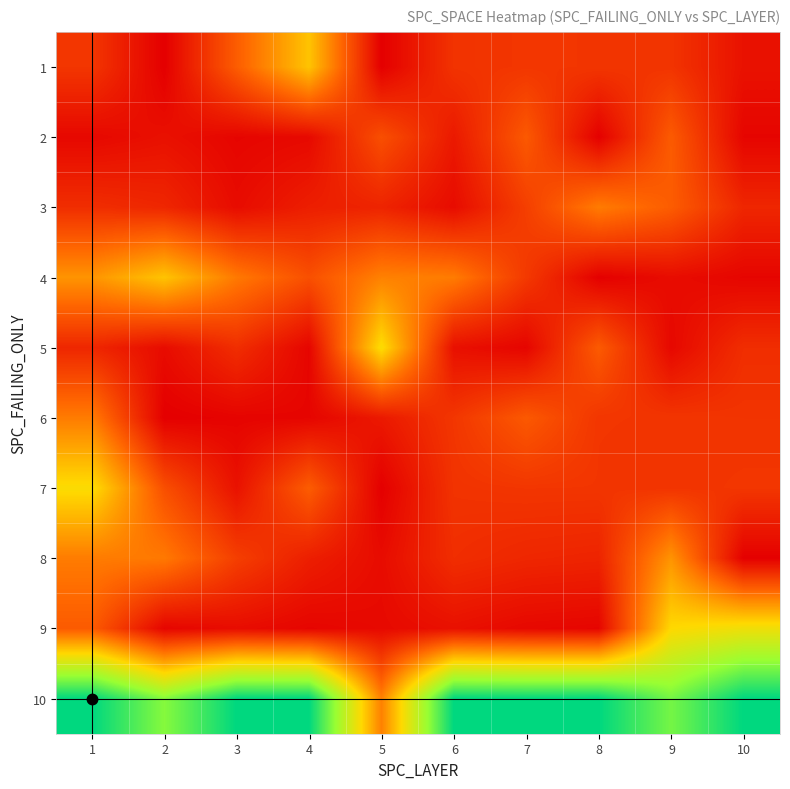

Reading left to right, transcribe all the data shown in this chart.

1: 1=134	2=13	3=220	4=426	5=14	6=128	7=135	8=133	9=130	10=54
2: 1=32	2=51	3=26	4=35	5=190	6=70	7=212	8=15	9=216	10=26
3: 1=116	2=100	3=41	4=82	5=94	6=41	7=154	8=284	9=220	10=100
4: 1=332	2=426	3=279	4=191	5=295	6=284	7=141	8=15	9=42	10=26
5: 1=100	2=41	3=116	4=26	5=479	6=50	7=26	8=216	9=32	10=116
6: 1=284	2=13	3=23	4=26	5=70	6=135	7=212	8=134	9=133	10=130
7: 1=479	2=190	3=54	4=220	5=14	6=128	7=134	8=133	9=130	10=135
8: 1=284	2=279	3=154	4=82	5=41	6=116	7=100	8=94	9=332	10=15
9: 1=216	2=26	3=42	4=26	5=35	6=51	7=32	8=26	9=468	10=502
10: 1=921	2=721	3=921	4=921	5=294	6=921	7=918	8=921	9=746	10=921